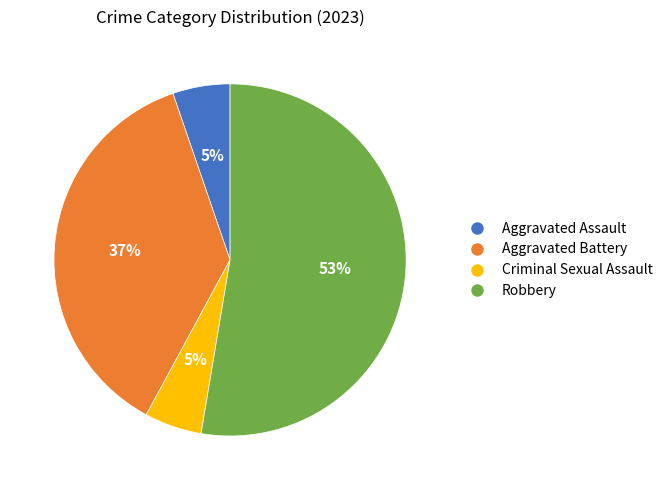

How many segments does this pie chart have?

4